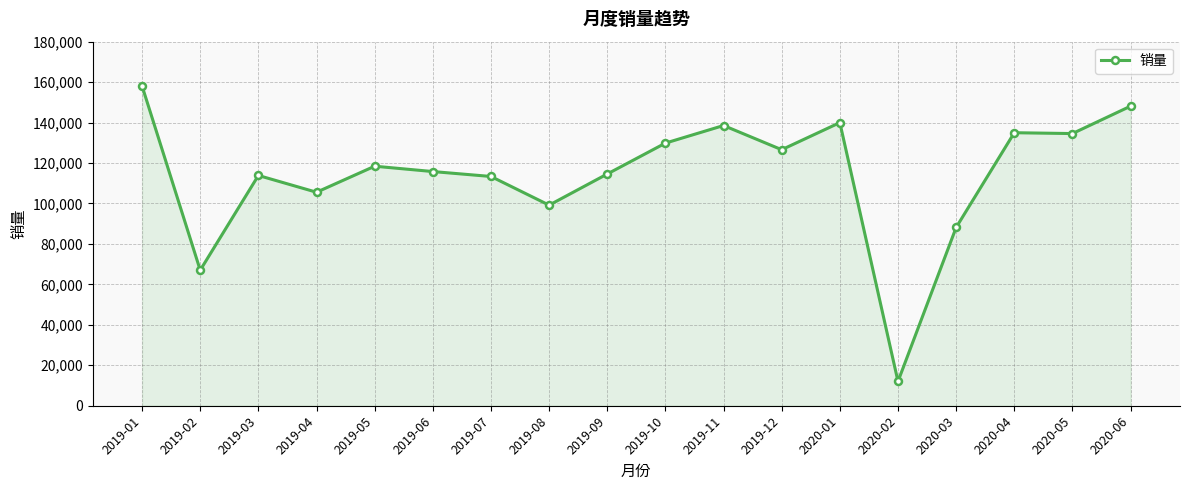

What is the greatest value displayed?

158069